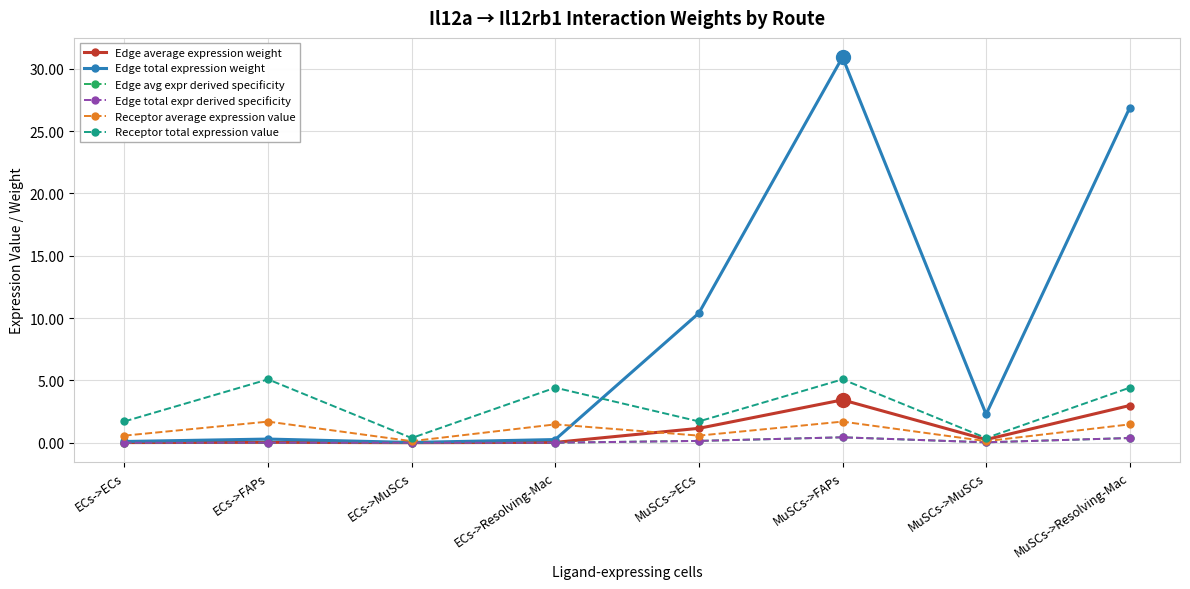

What is the average value of the Edge total expr derived specificity series?

0.1